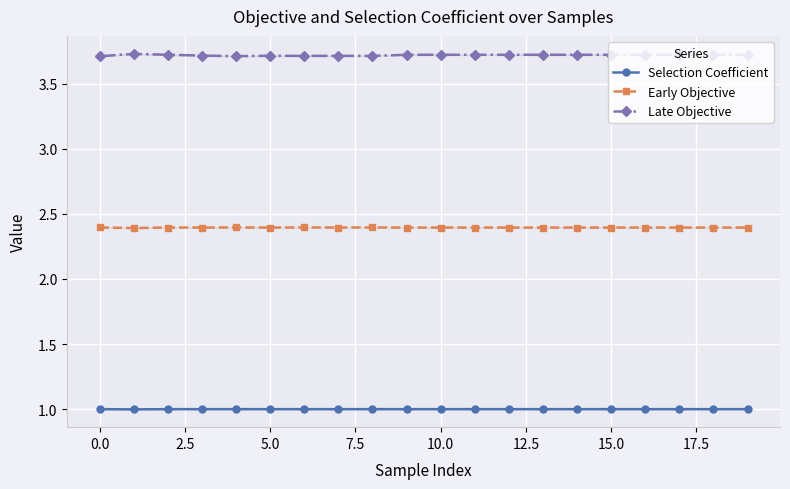

What is the lowest value of the Early Objective series?

2.4